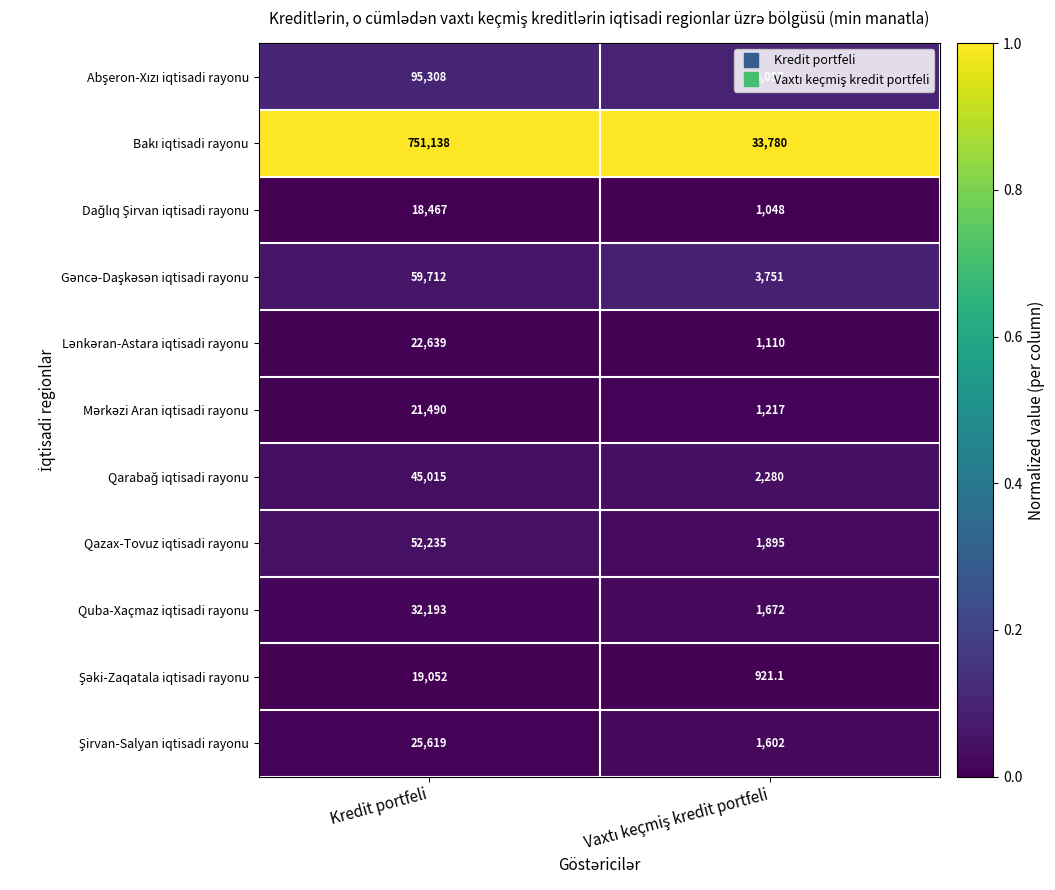

What is the minimum value shown in the chart?

921.1